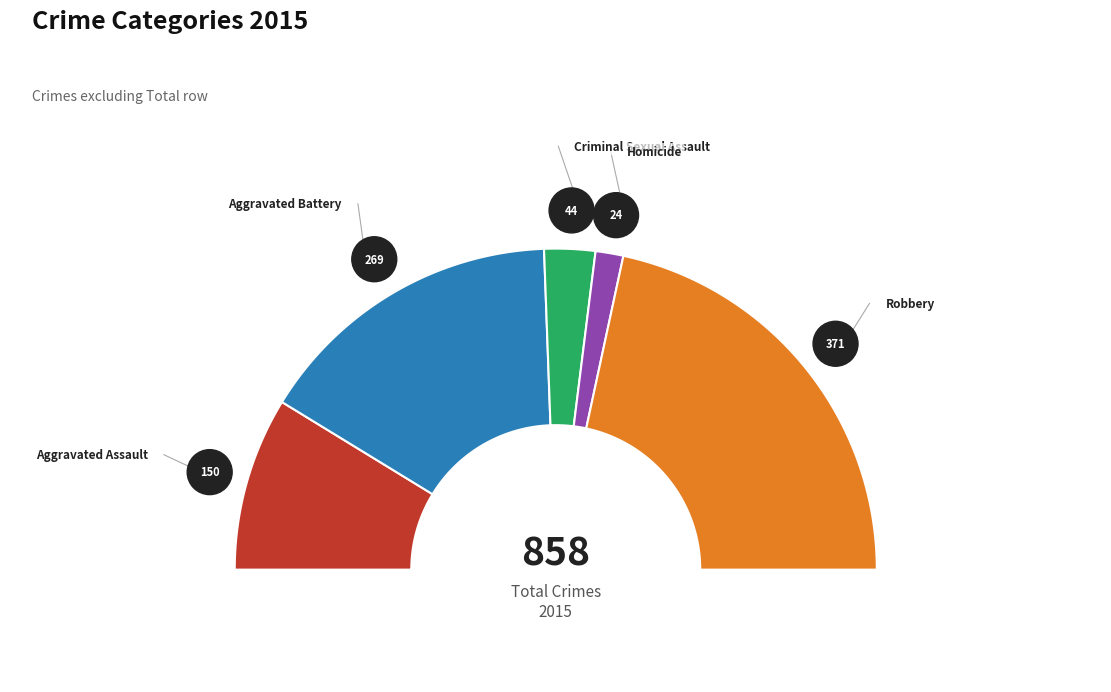

What portion of the pie excludes Aggravated Assault?

82.5%